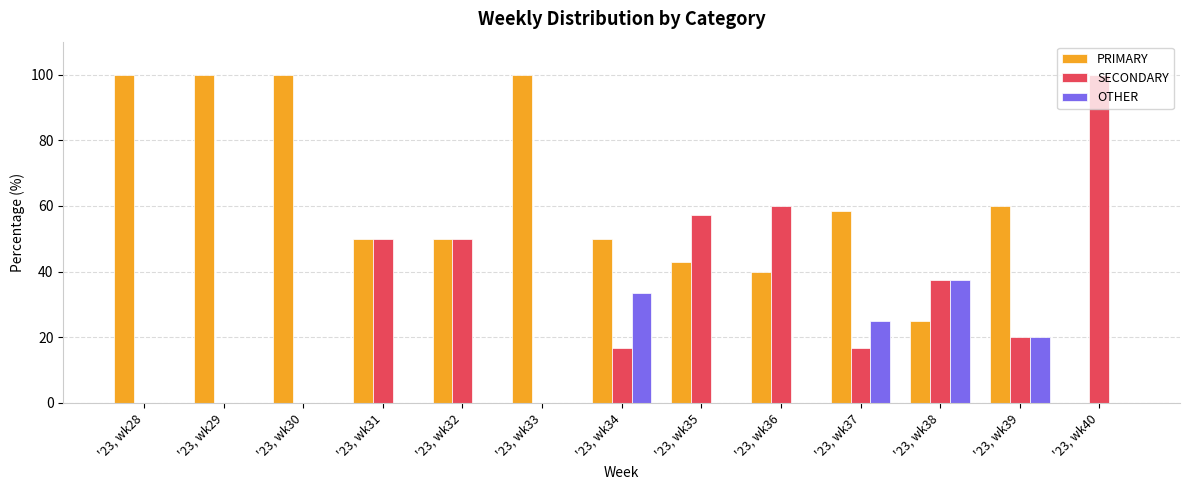

The PRIMARY series shows 29.9 at '23, wk30. True or false?

False